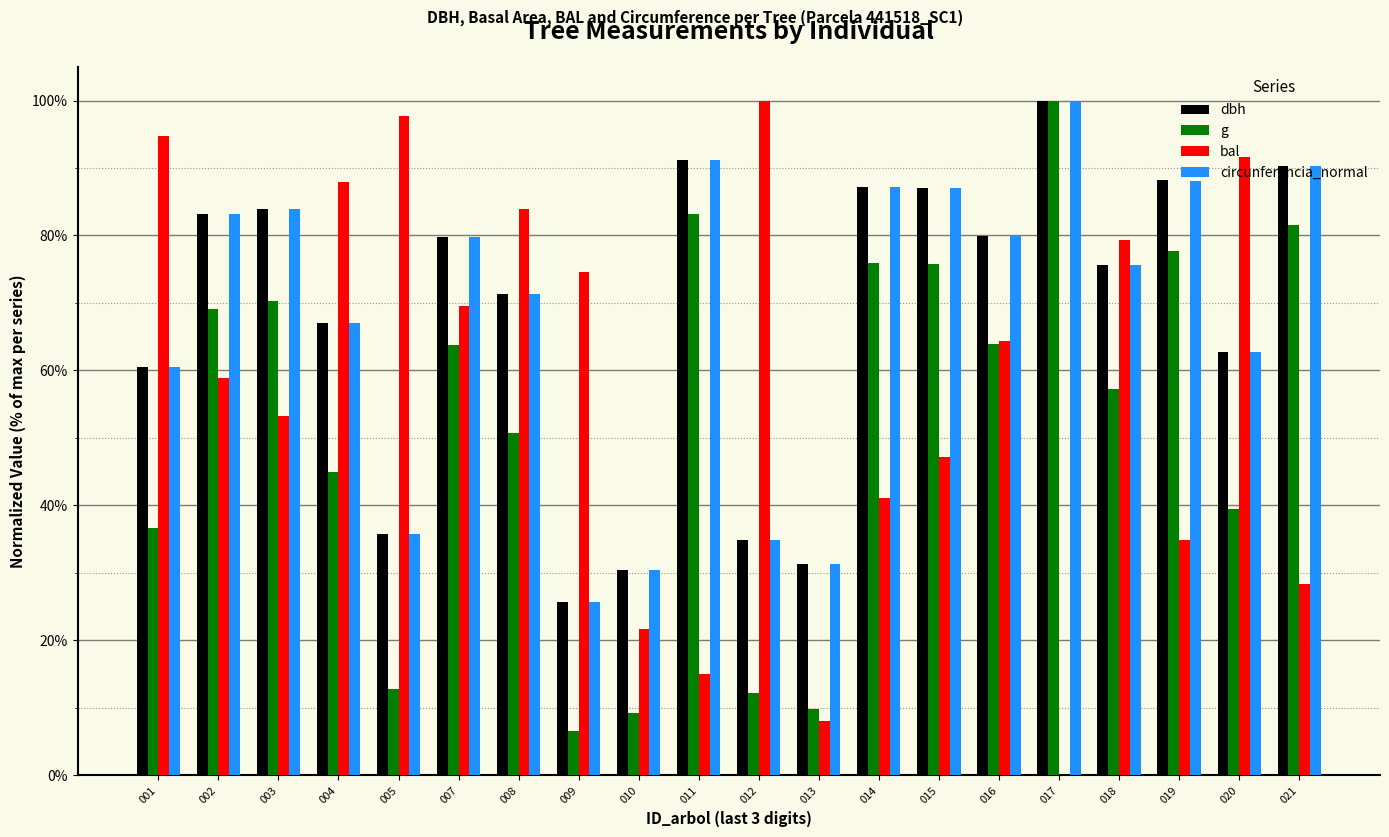

Is the value of g at 018 greater than the value of bal at 016?

No